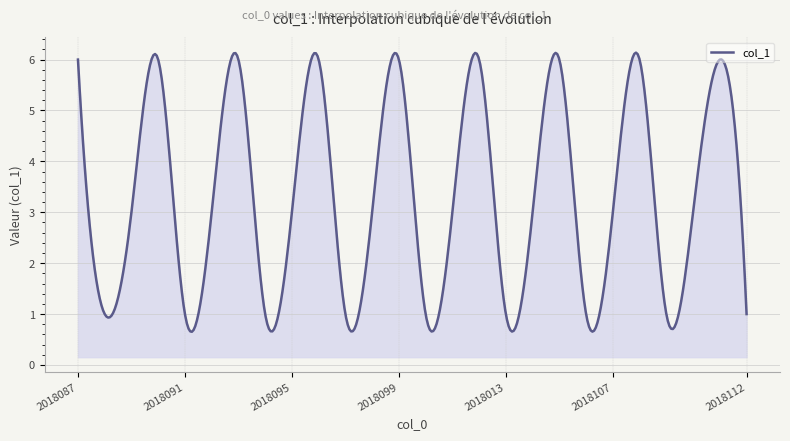

What is the greatest value displayed?

6.1